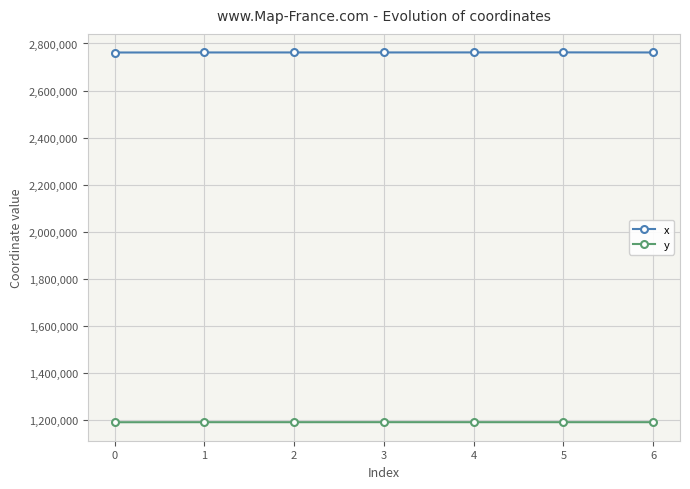

What is the total value across all series at 3?

3952734.0